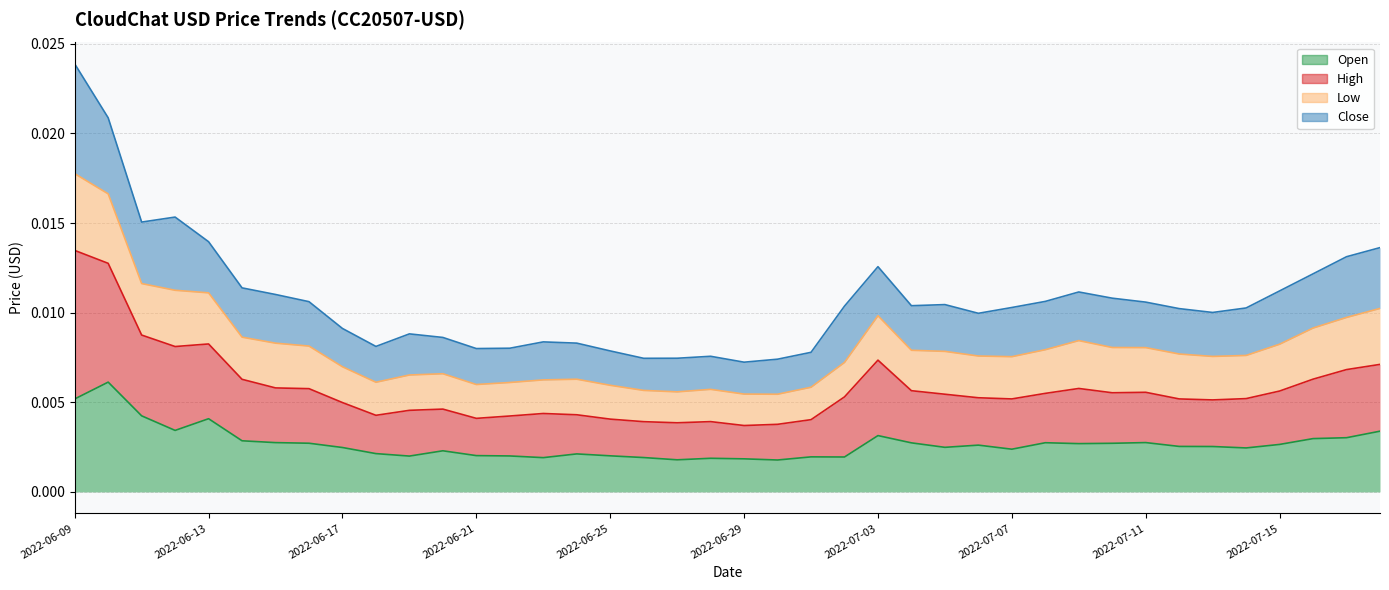

True or false: High and Open intersect in this chart.

False